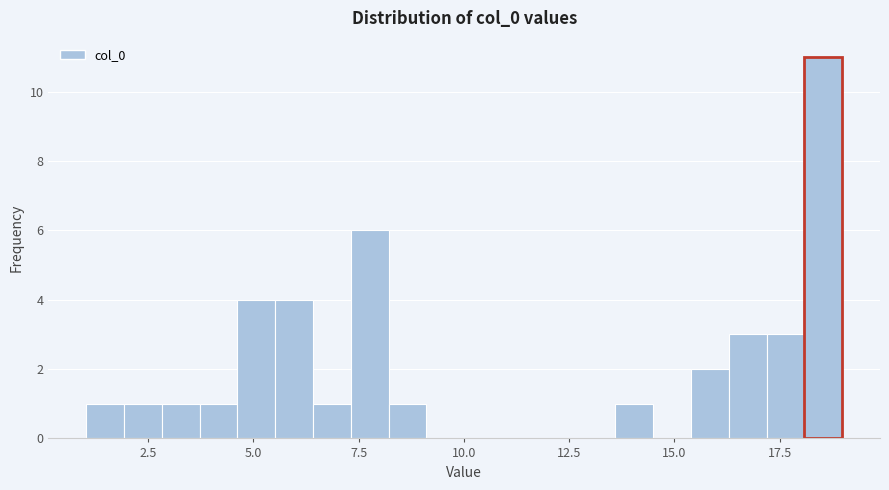

Read against the x-axis, roughly where is the centre of the tallest bar?

18.5